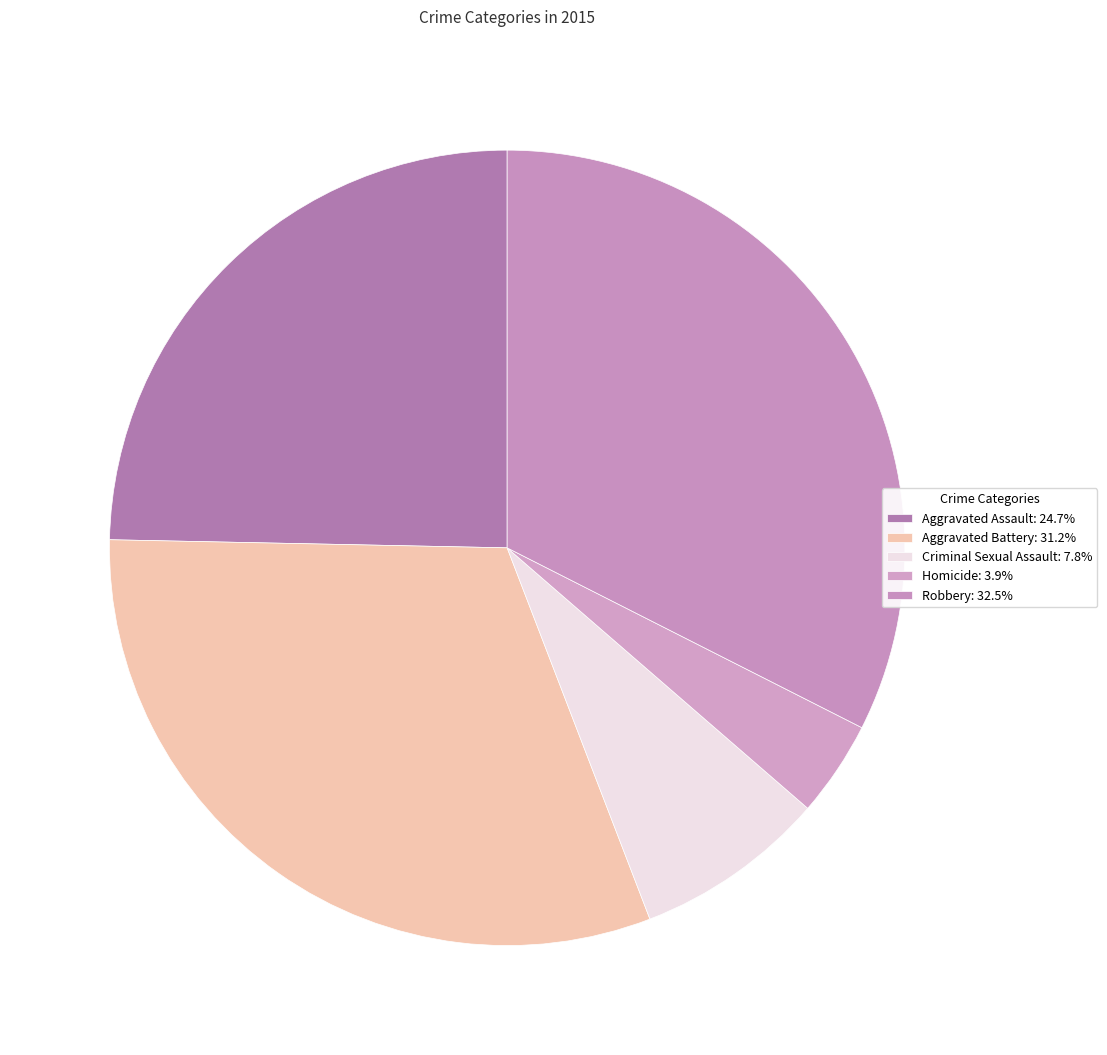

Count the number of slices in the pie.

5